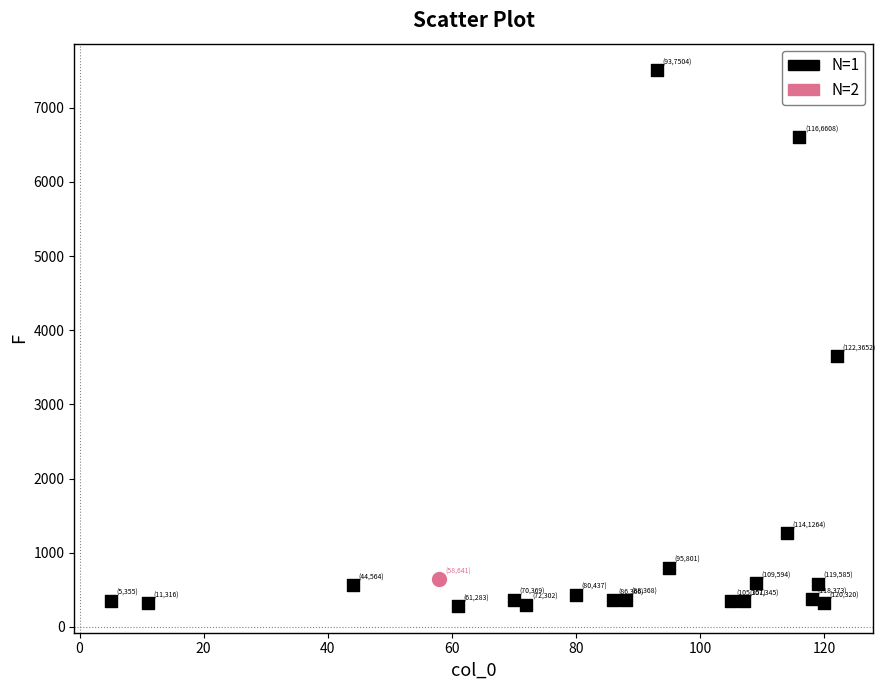

What are all the series names shown in the legend?

N=1, N=2